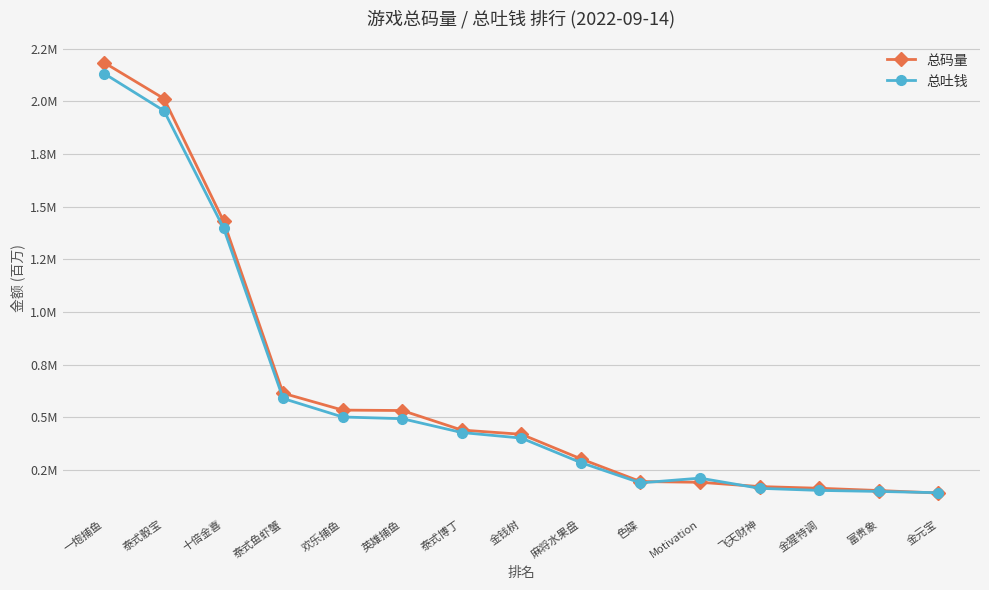

Reading left to right, what are all the values shown in this chart?

总码量: 2.2	2.0	1.4	0.6	0.5	0.5	0.4	0.4	0.3	0.2	0.2	0.2	0.2	0.2	0.1
总吐钱: 2.1	2.0	1.4	0.6	0.5	0.5	0.4	0.4	0.3	0.2	0.2	0.2	0.2	0.1	0.1